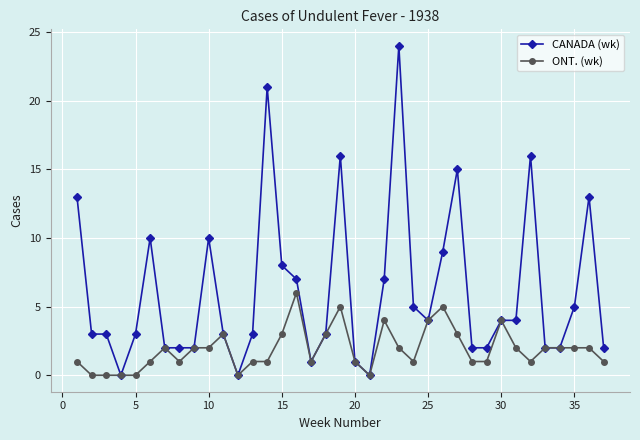

How many values in the ONT. (wk) series are below 2?

18